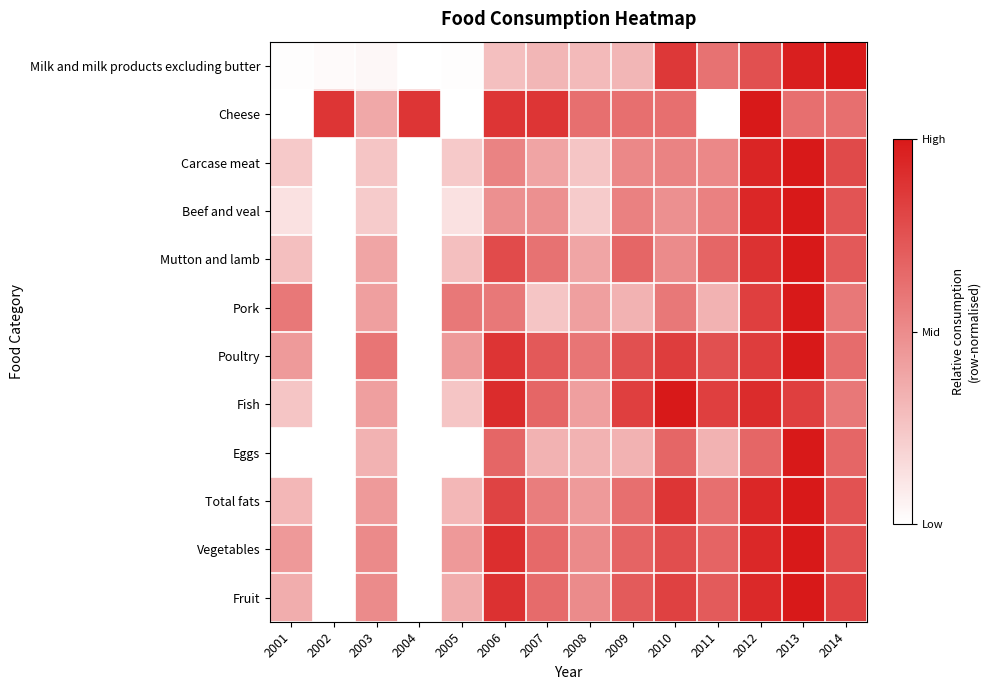

Count the number of data series in this chart.

12